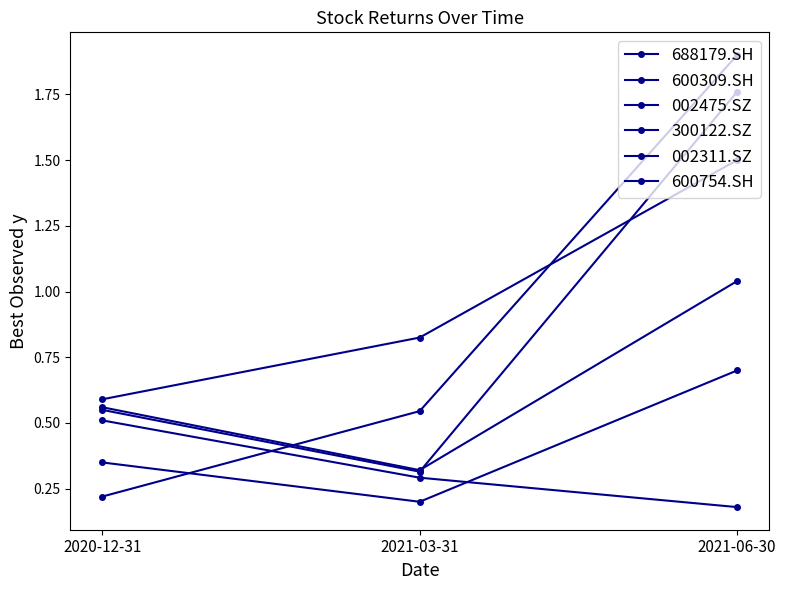

Does the chart have visible grid lines?

No